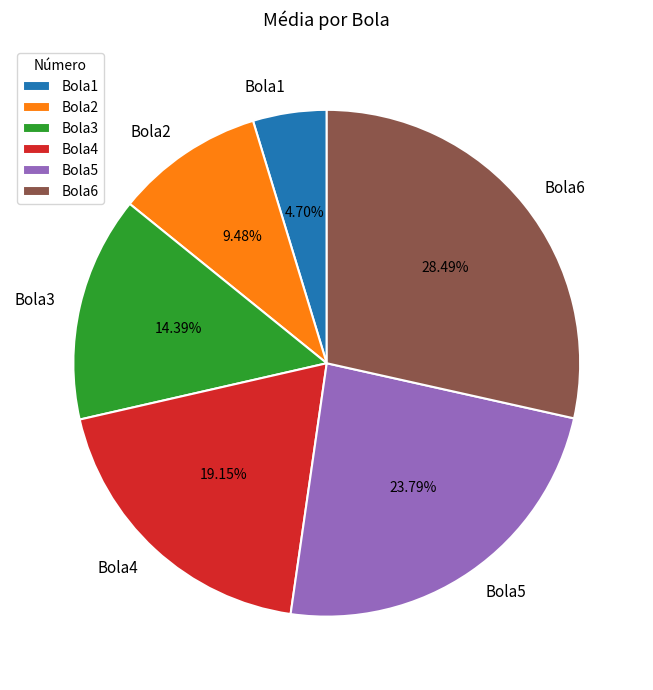

Which slice is the largest?

Bola6